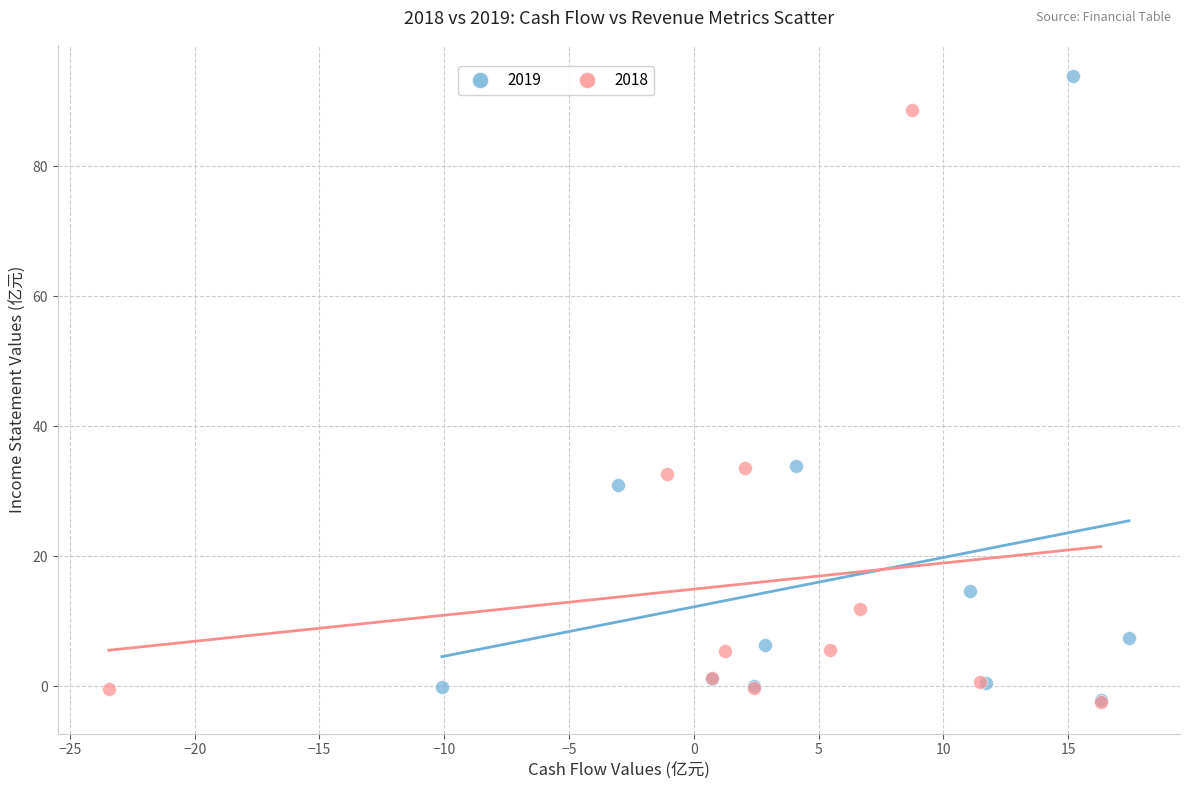

Which series has the widest spread of Y values?

2019